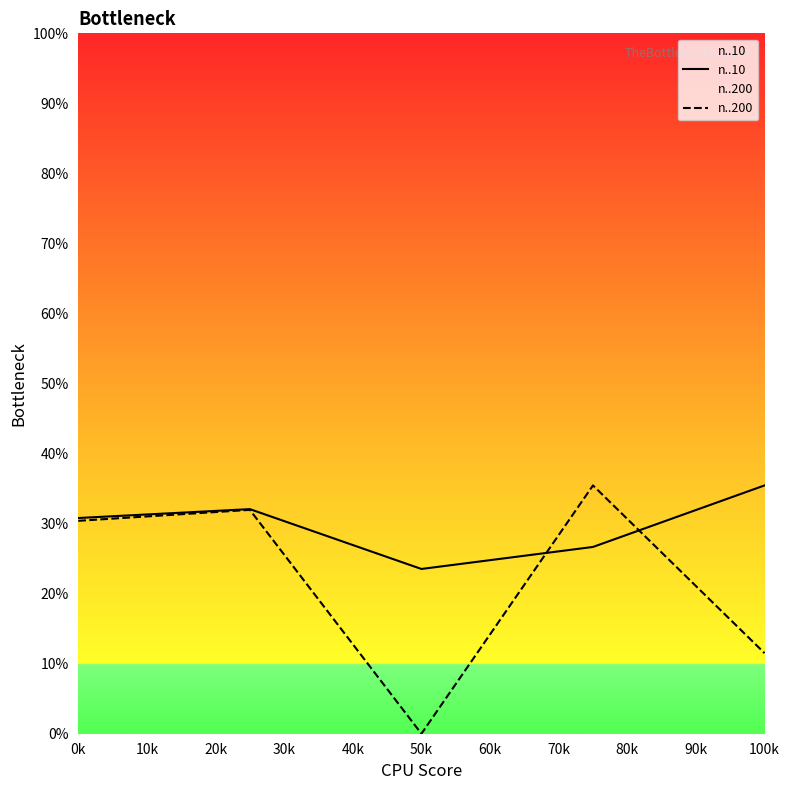

What is the value of the n..200 point at the 2nd from the left?

0.3